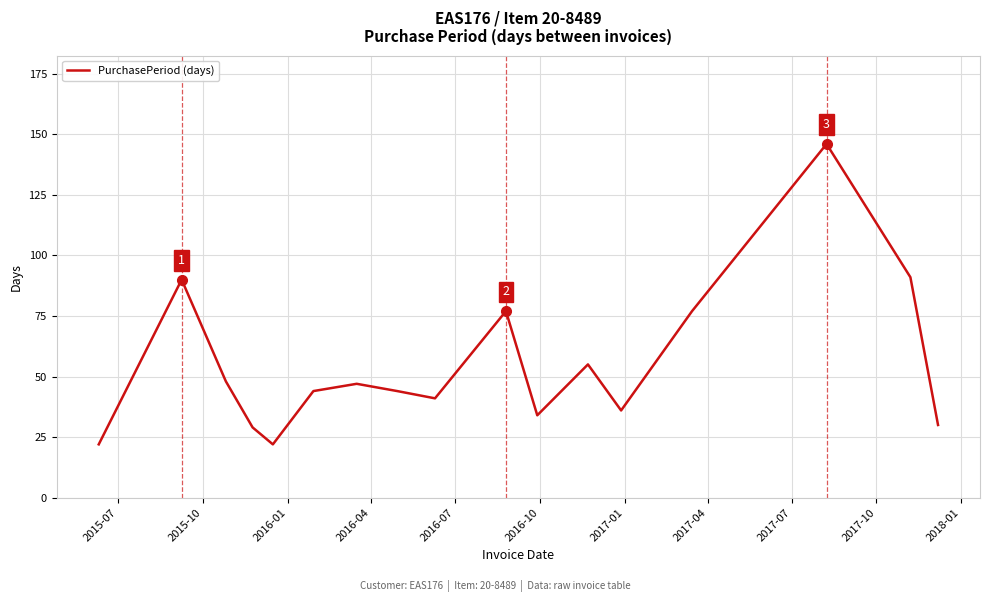

What is the difference between the maximum and minimum values?

124